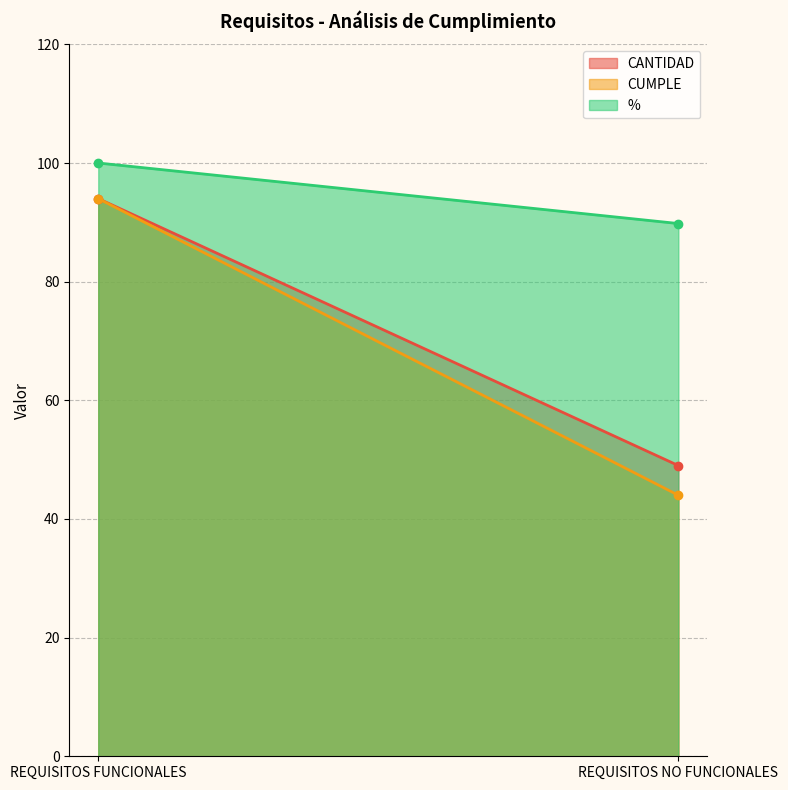

Which has a higher value, REQUISITOS NO FUNCIONALES or REQUISITOS FUNCIONALES?

REQUISITOS FUNCIONALES